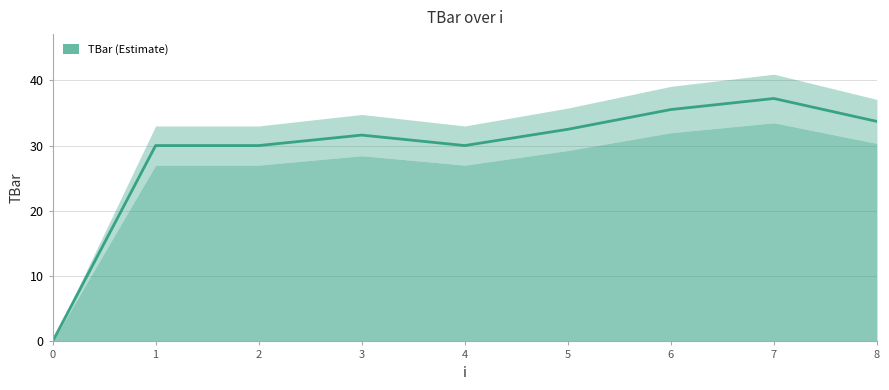

Where does the data first go above 31?

3